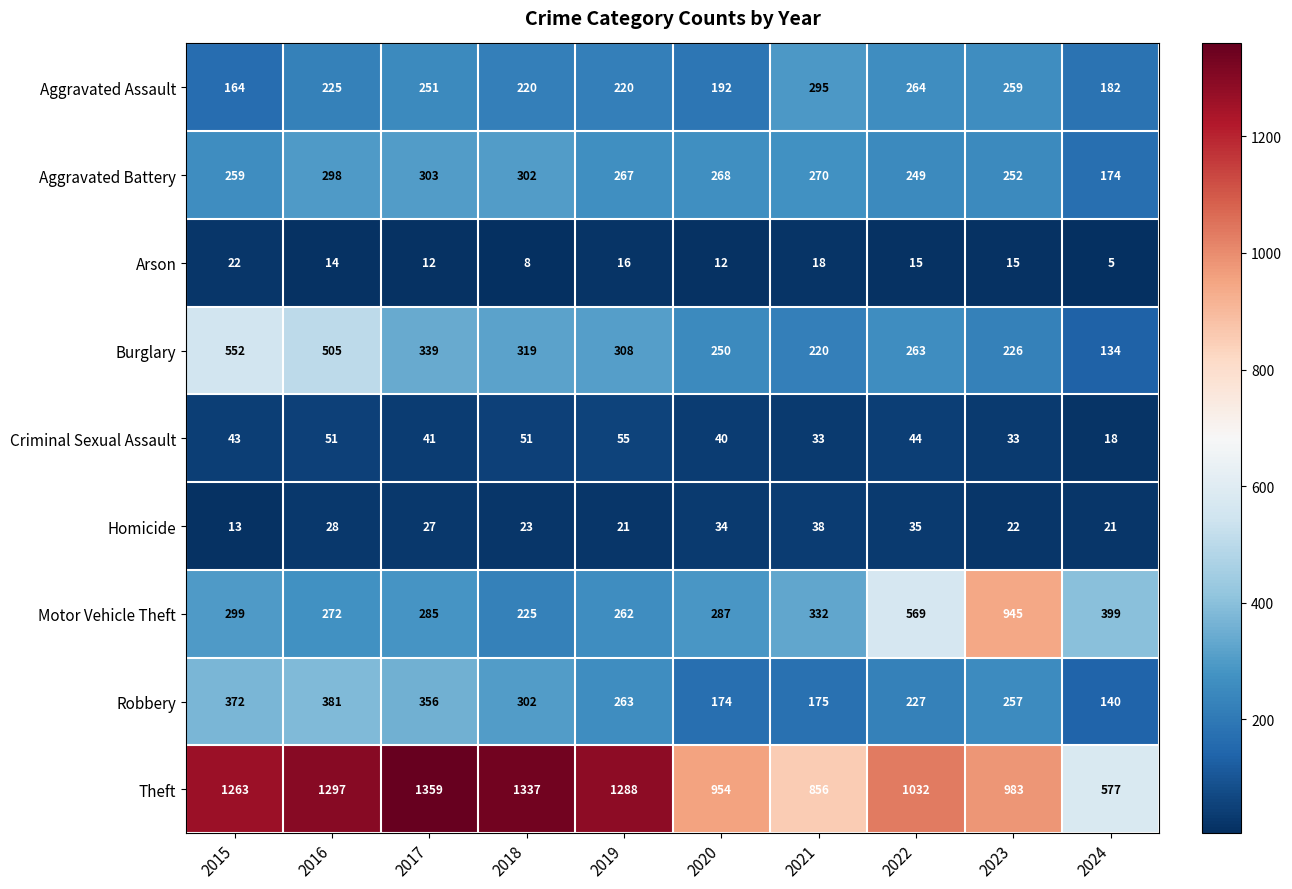

What is the difference between the Theft values at 2021 and 2016?

441